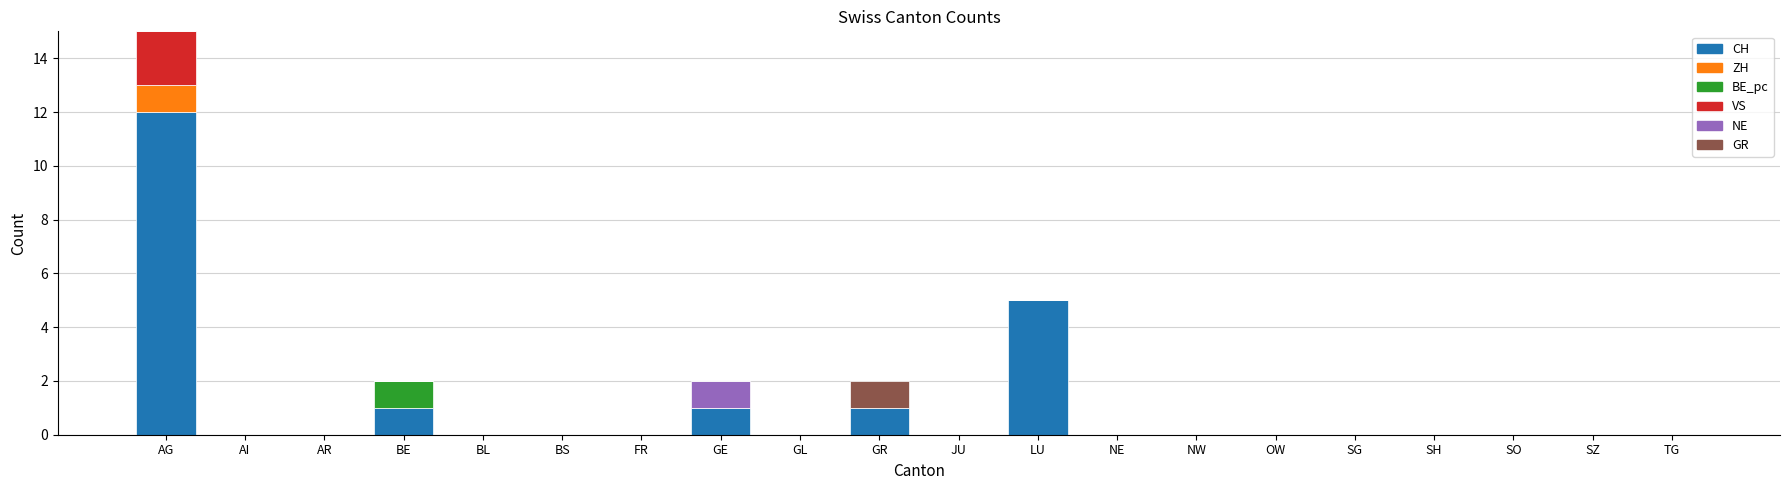

True or false: CH has a value of 4 at AR.

False